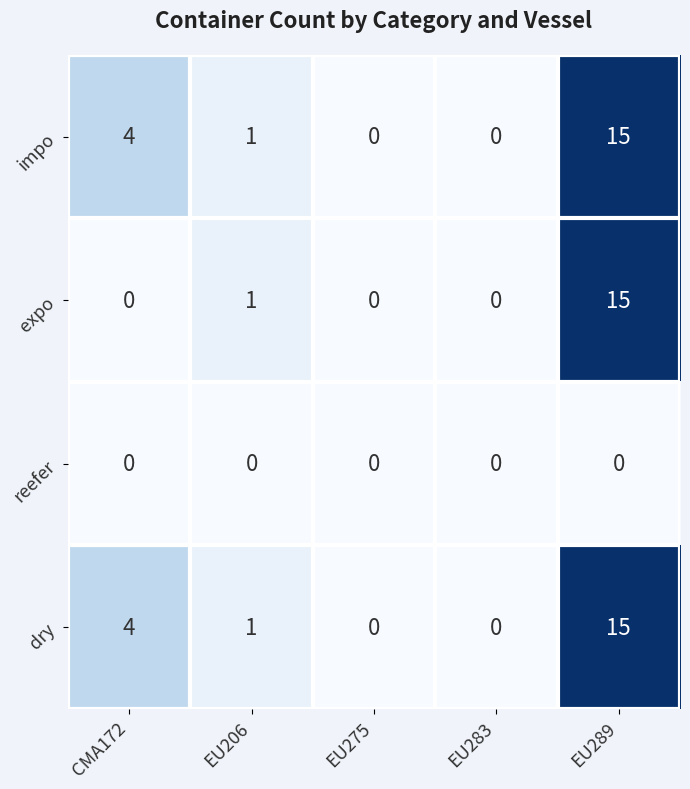

Reading left to right, transcribe all the data shown in this chart.

impo: 4	1	0	0	15
expo: 0	1	0	0	15
reefer: 0	0	0	0	0
dry: 4	1	0	0	15